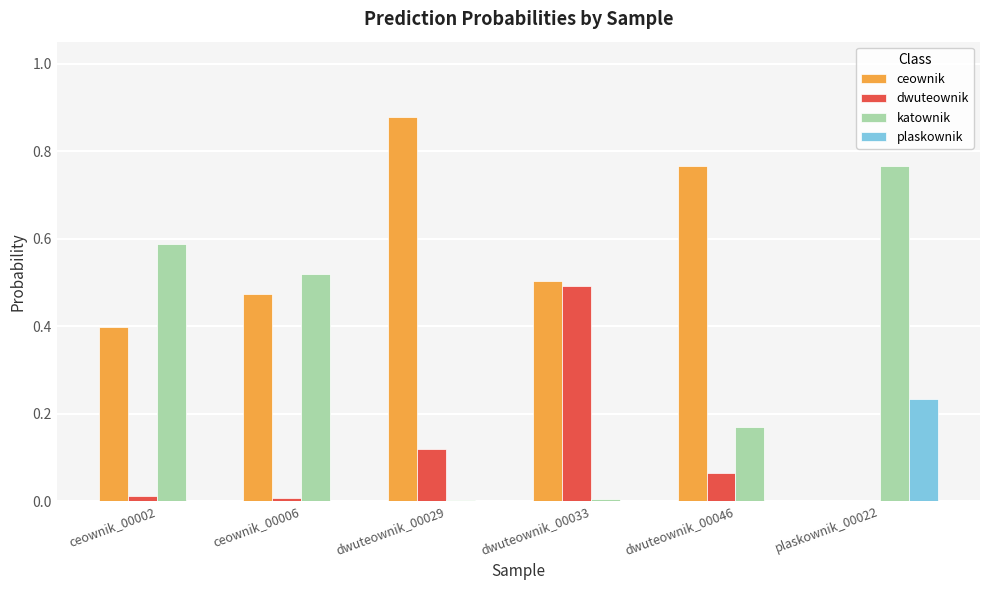

What is the total value across all series at ceownik_00002?

1.0